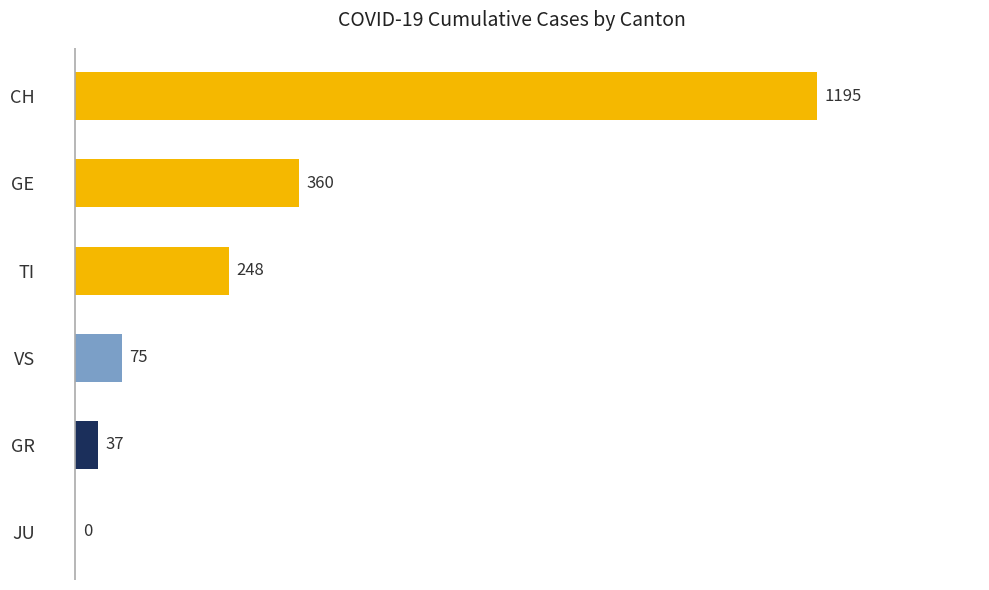

Which series has the largest range (max minus min)?

CH